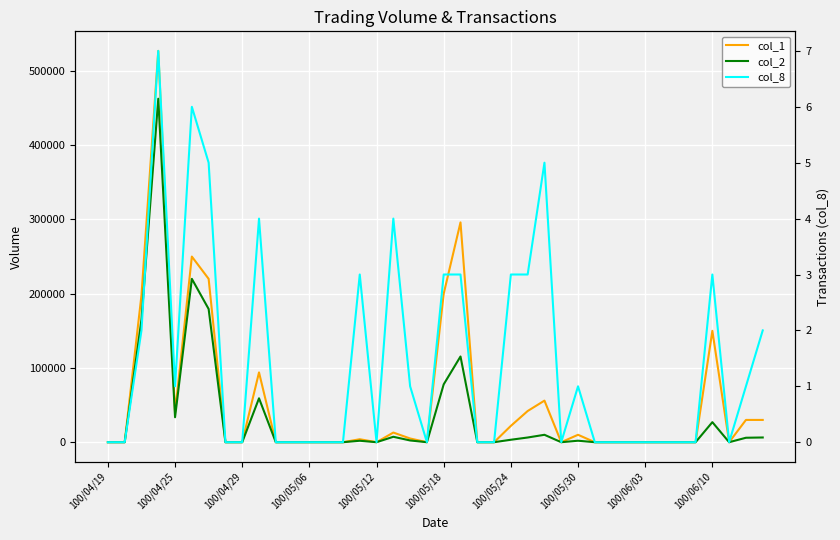

True or false: col_2 and col_8 cross at least once.

False